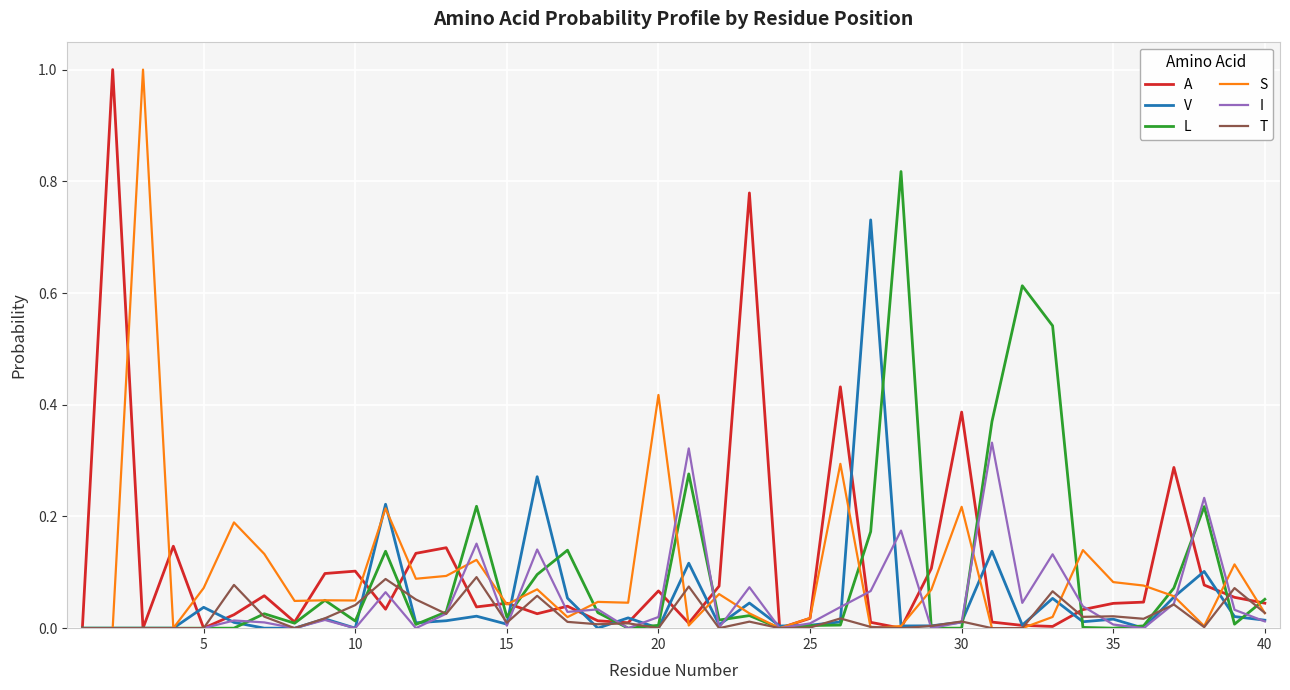

How many lines are shown in the chart?

6